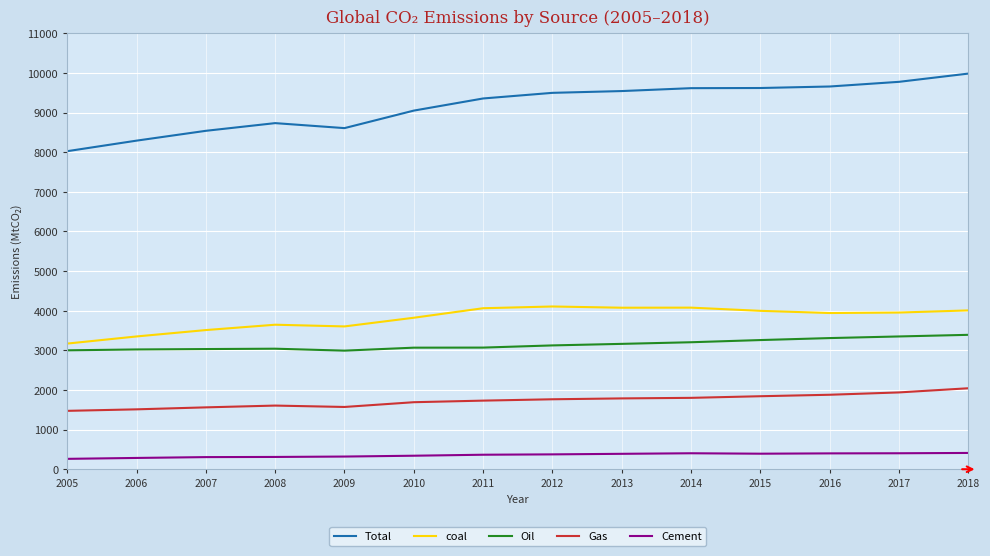

Between 2014 and 2018, which series saw the biggest shift?

Total